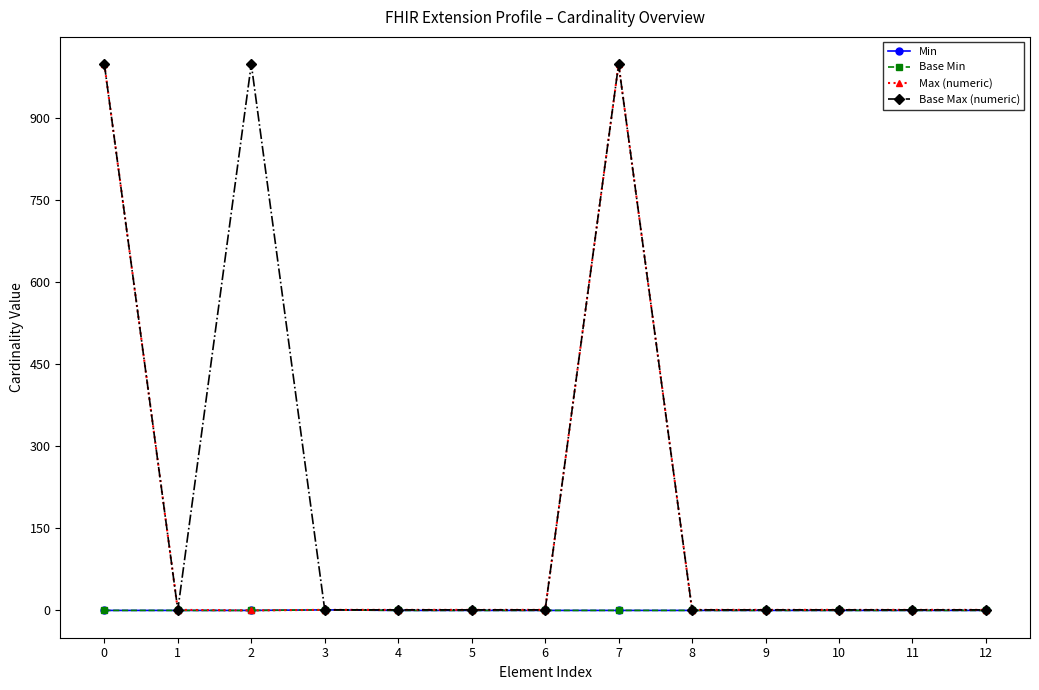

The Max (numeric) series shows 1 at 11. True or false?

False